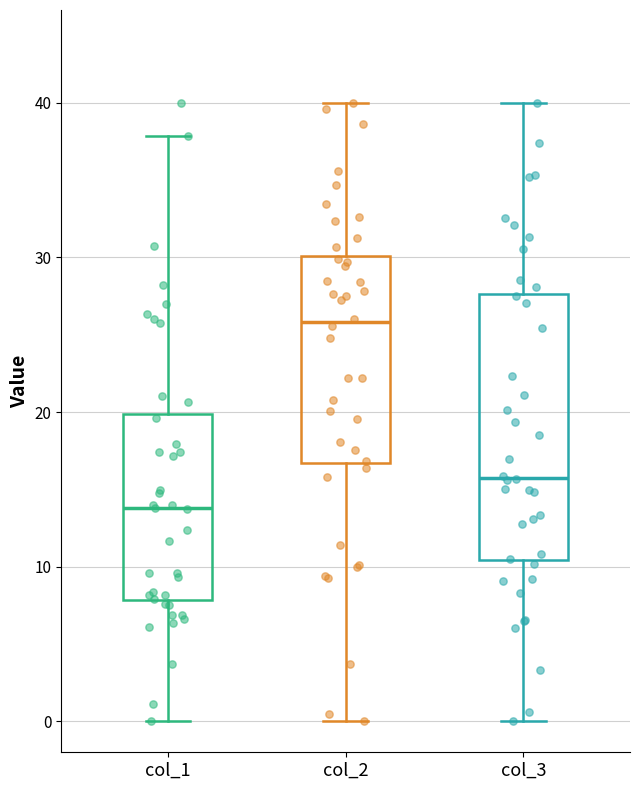

Which box has the lowest median line?

col_1